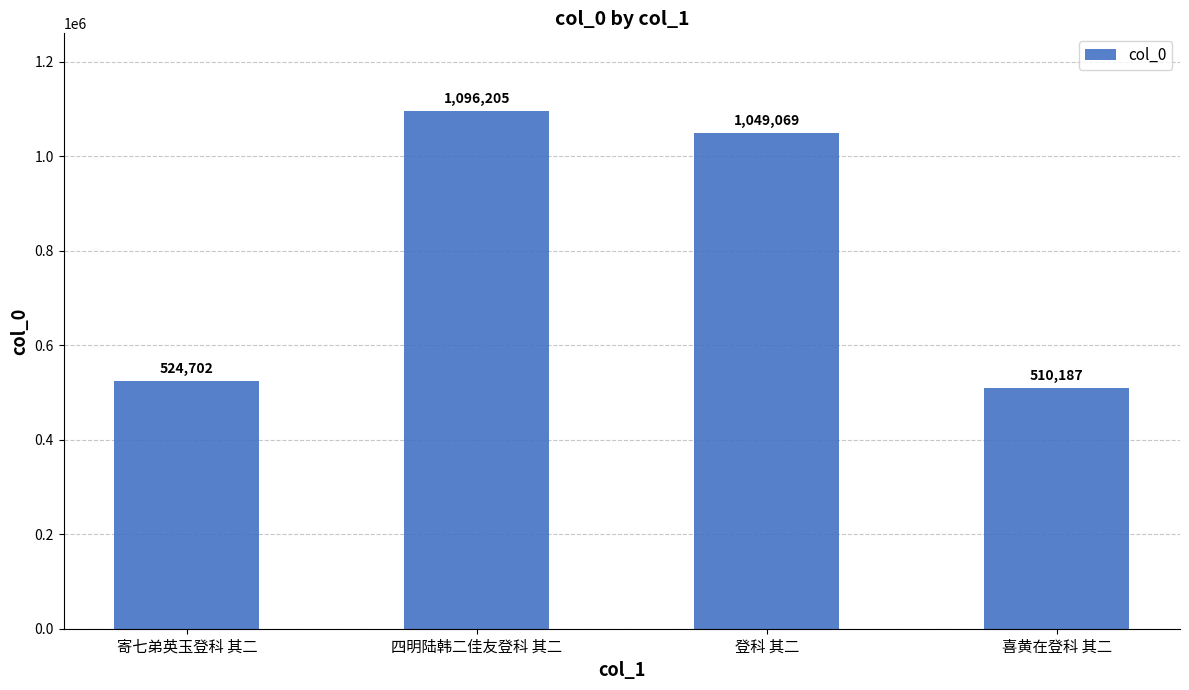

Is it true that the value at 登科 其二 is 1049069?

True